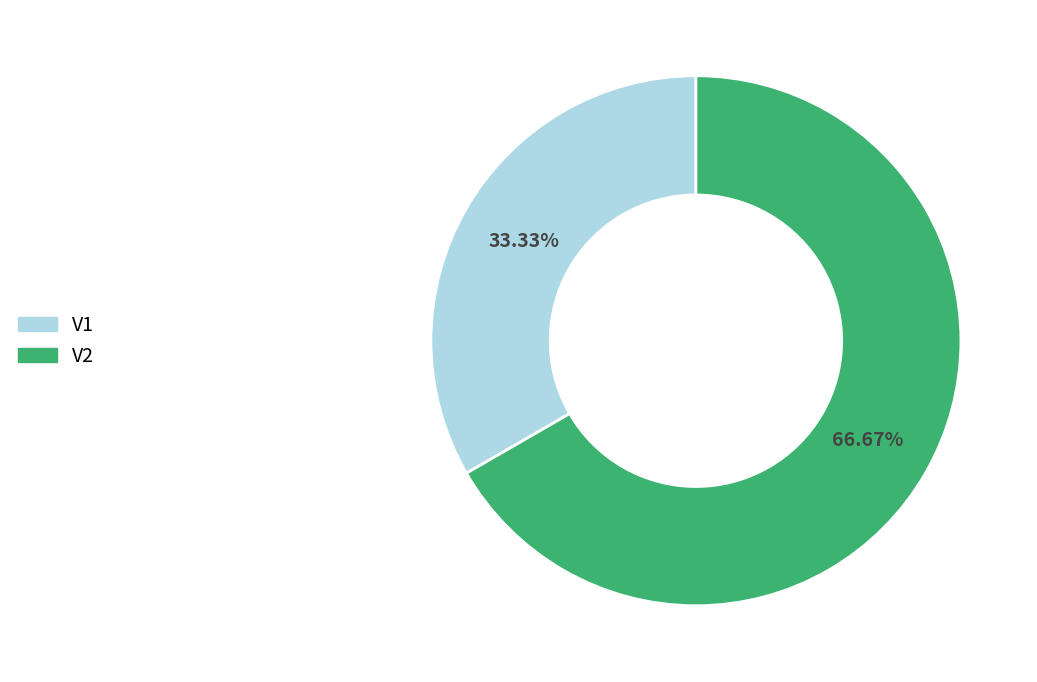

Is V1 the majority of the pie?

No